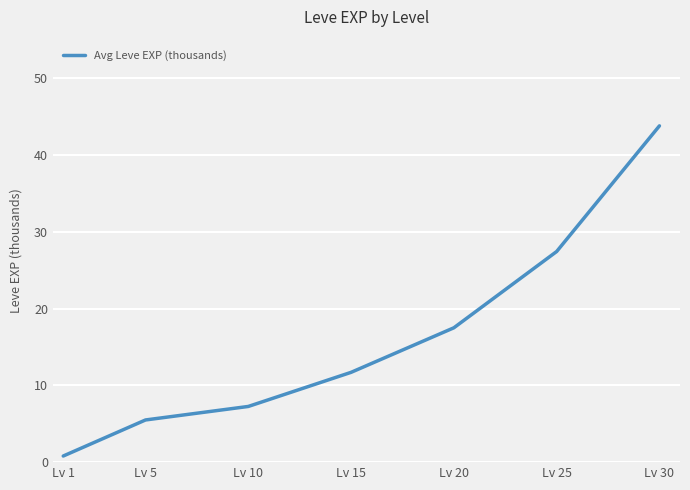

How many lines are shown in the chart?

1